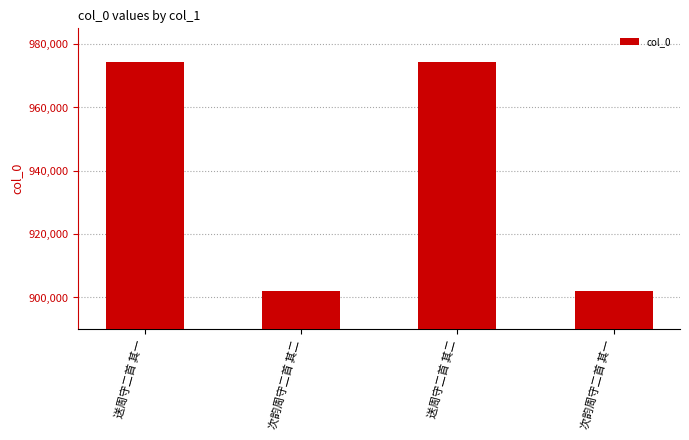

What is the value of the 1st bar from the left?

974224